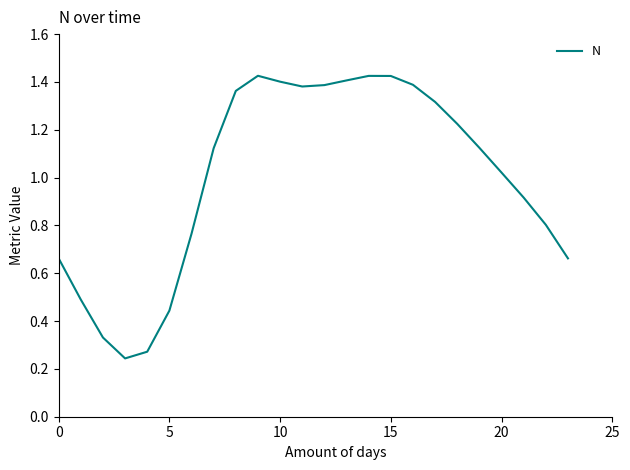

How many lines are shown in the chart?

1